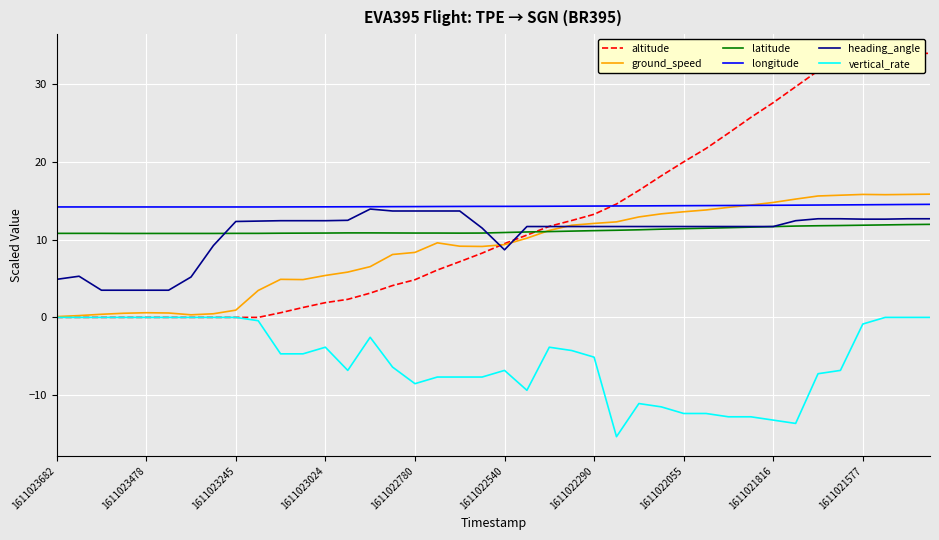

Rank the series by their maximum value, from highest to lowest.

altitude, ground_speed, longitude, heading_angle, latitude, vertical_rate